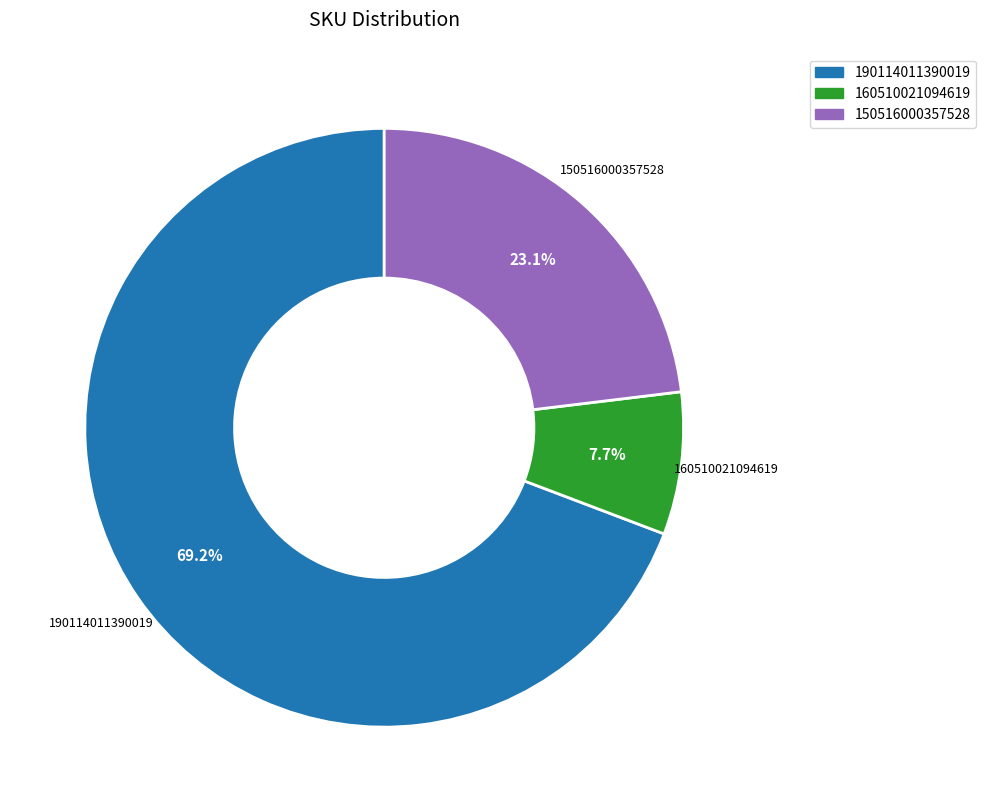

Combined, do 160510021094619 and 190114011390019 account for over 50%?

Yes